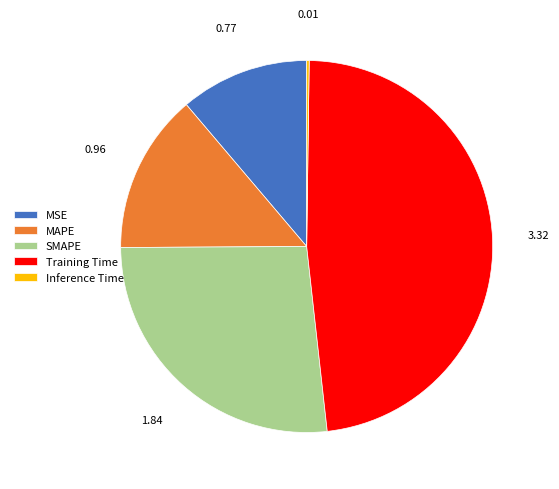

Which category has the biggest portion of the pie?

Training Time